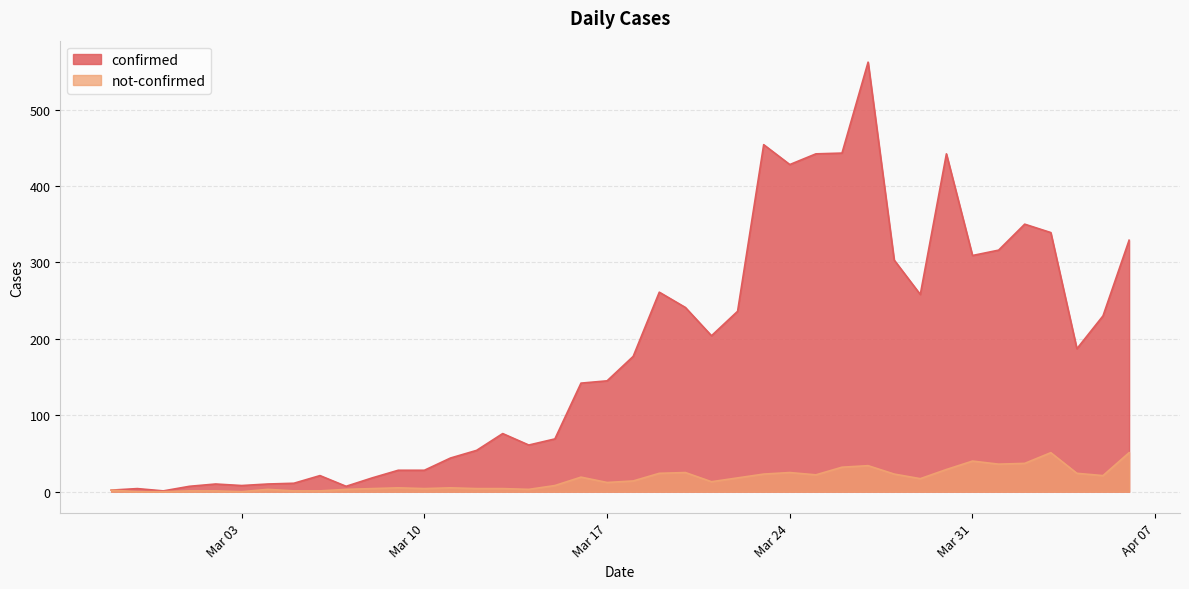

How many values in the not-confirmed series exceed 14?

19